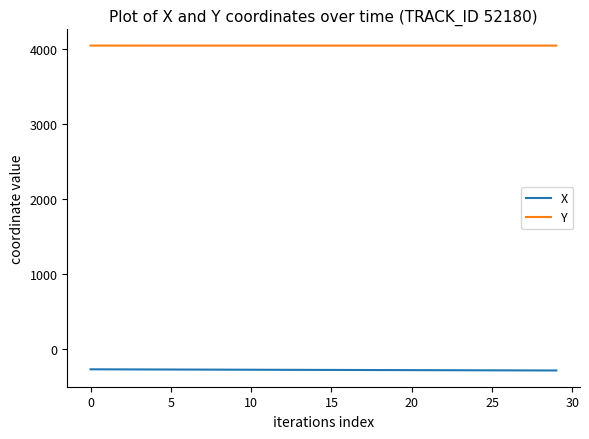

Is this an area chart (filled region under the line)?

No